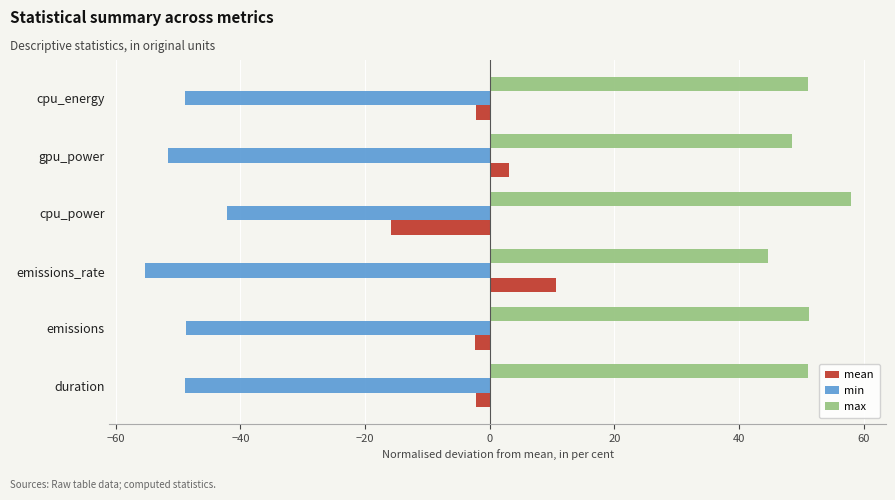

The max series shows 60.4 at emissions_rate. True or false?

False